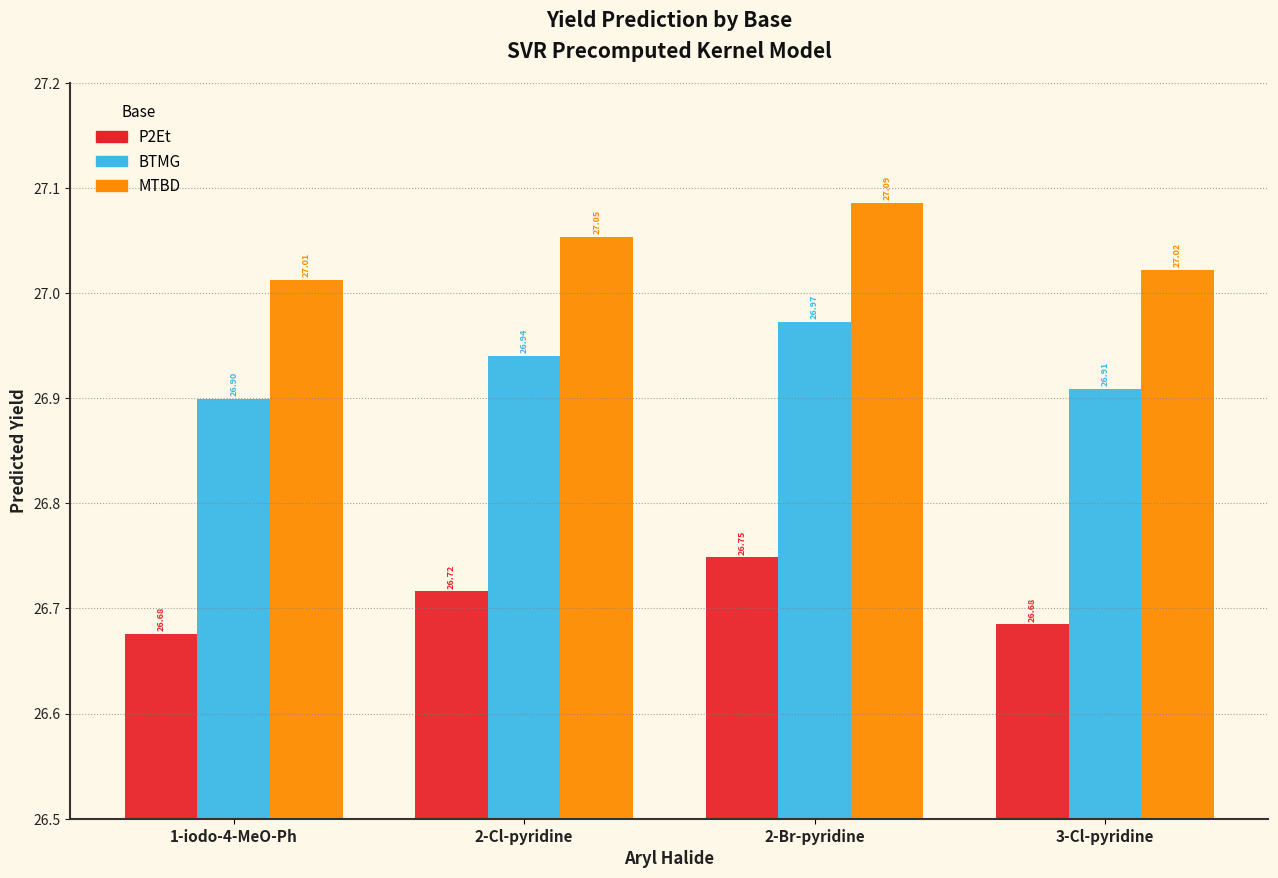

What is the difference between the highest and lowest values at 1-iodo-4-MeO-Ph?

0.3